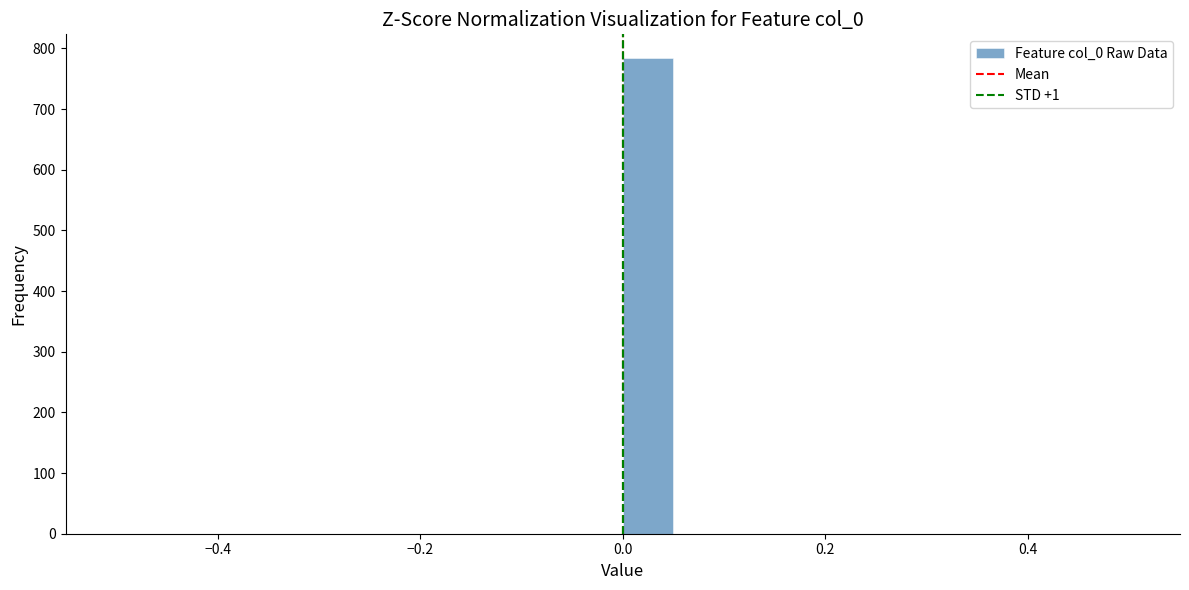

Read against the x-axis, roughly where is the centre of the tallest bar?

0.02